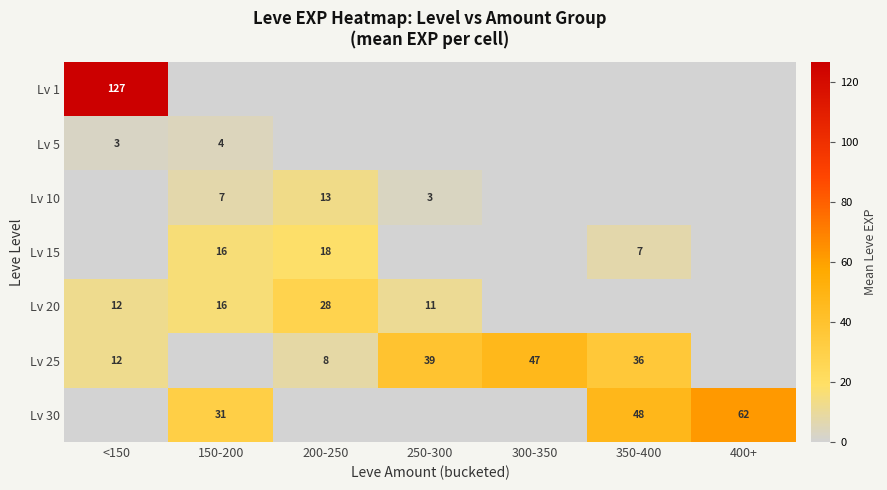

Is it true that Lv 30 equals 15.3 at 350-400?

False